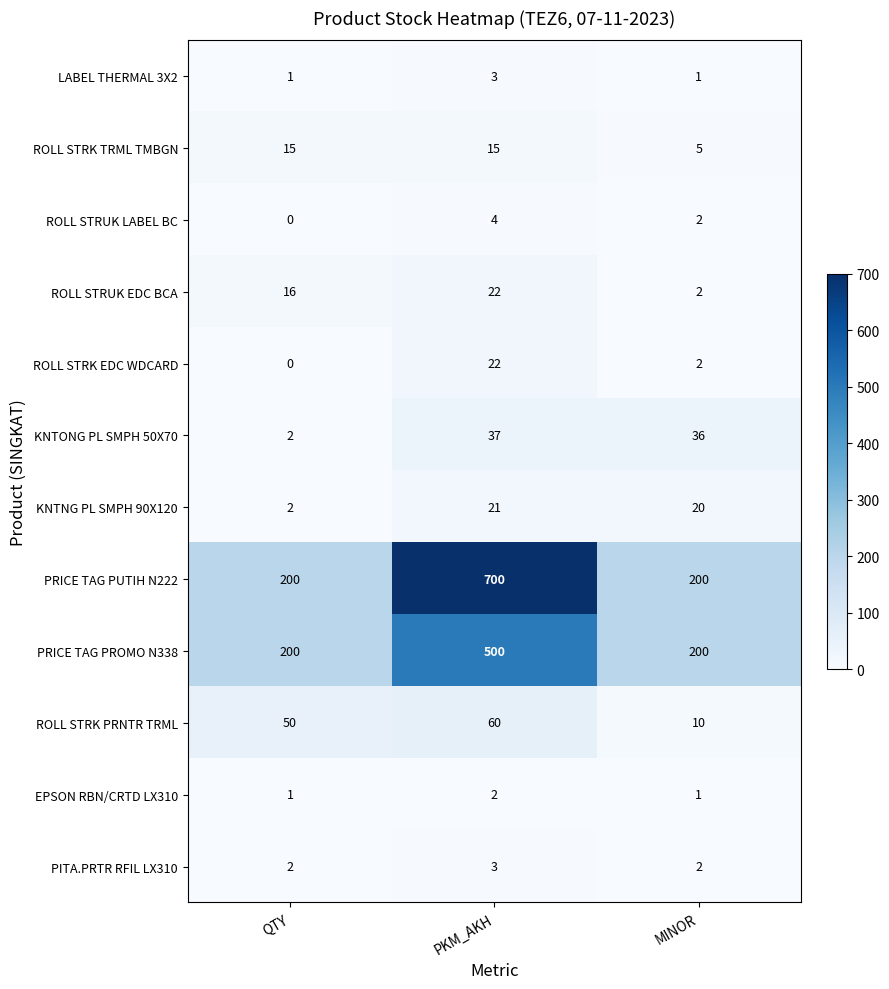

What is the maximum value for ROLL STRK EDC WDCARD?

22